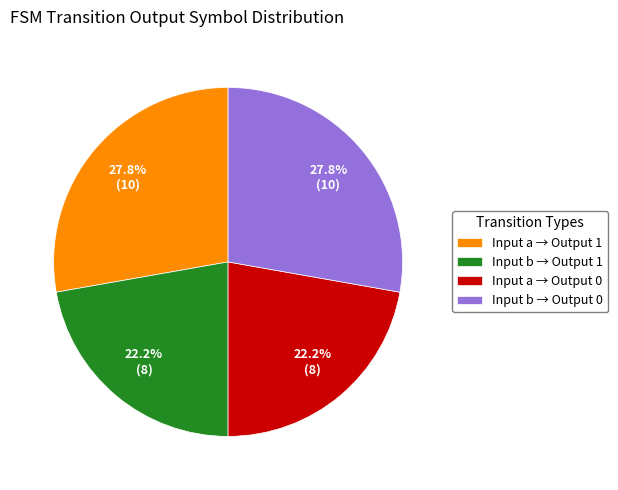

Is there a majority slice in this chart?

No